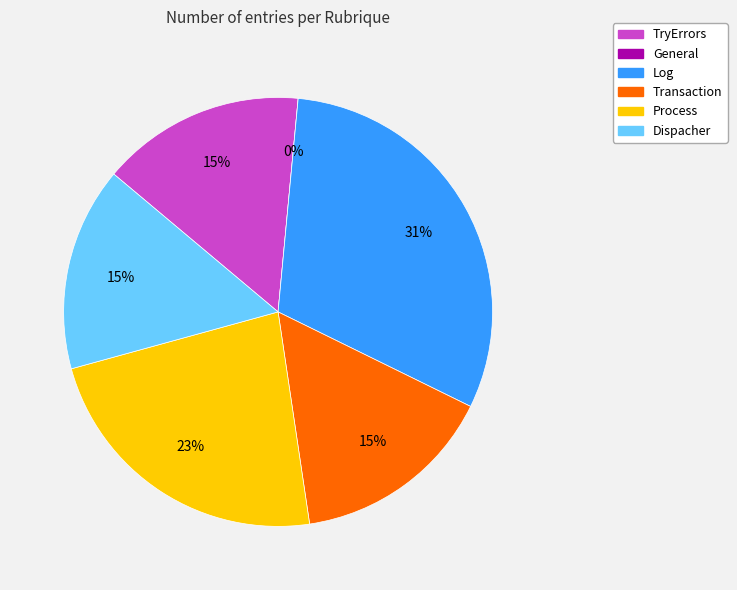

To the nearest percent, what is the average slice percentage?

17%